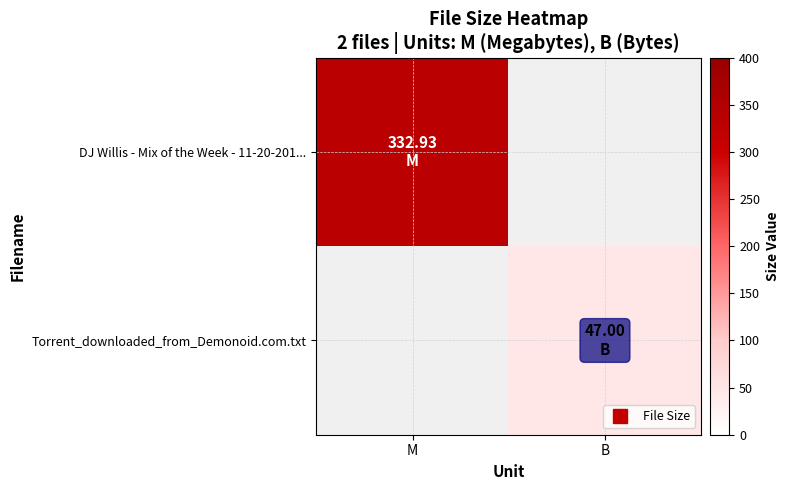

What is the total value across all series at M?

332.9